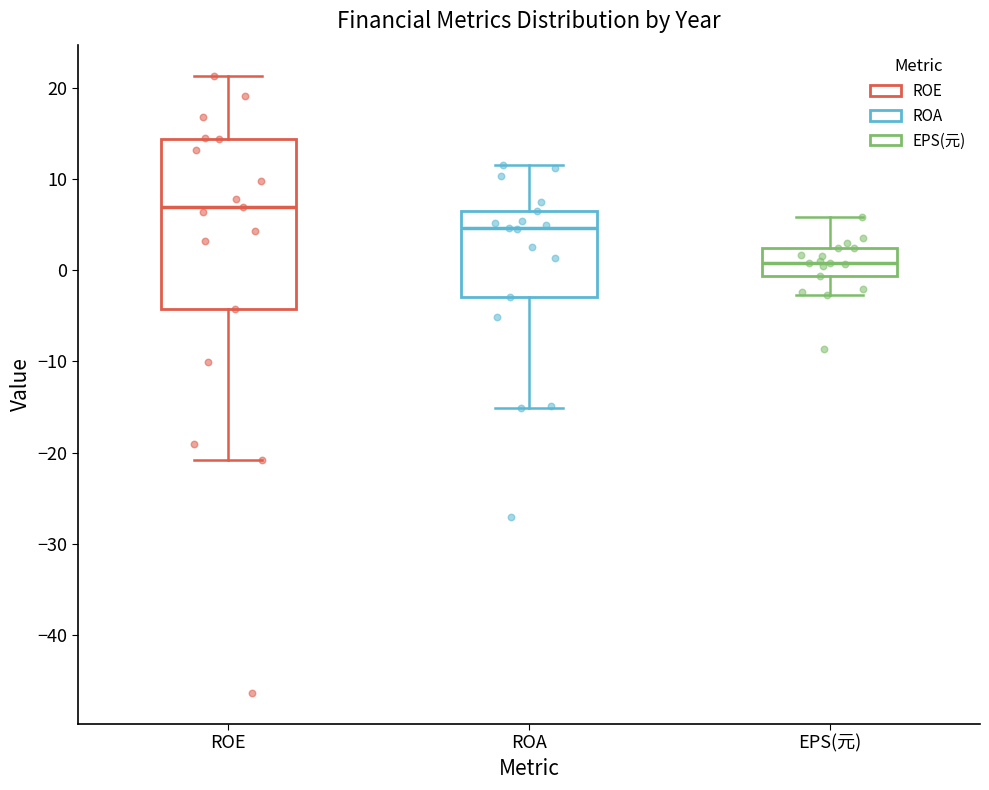

Reading left to right, read every box against the y-axis: the position of its median line, the range the box covers, and the ends of its whiskers. The values are not printed on the chart, so give them approximately, as read against the axis.

ROE: median 7, box -4 to 14, whiskers -21 to 21
ROA: median 5, box -3 to 7, whiskers -15 to 12
EPS(元): median 1, box -1 to 3, whiskers -3 to 6